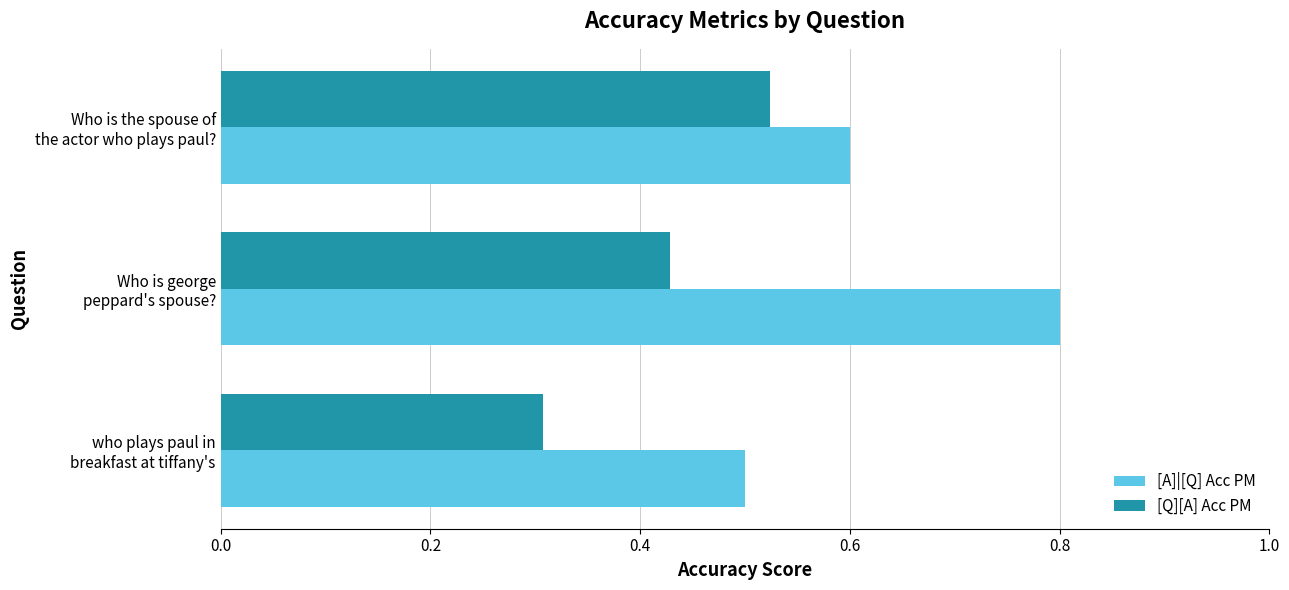

List the series in order of their overall mean, lowest first.

[Q][A] Acc PM, [A]|[Q] Acc PM